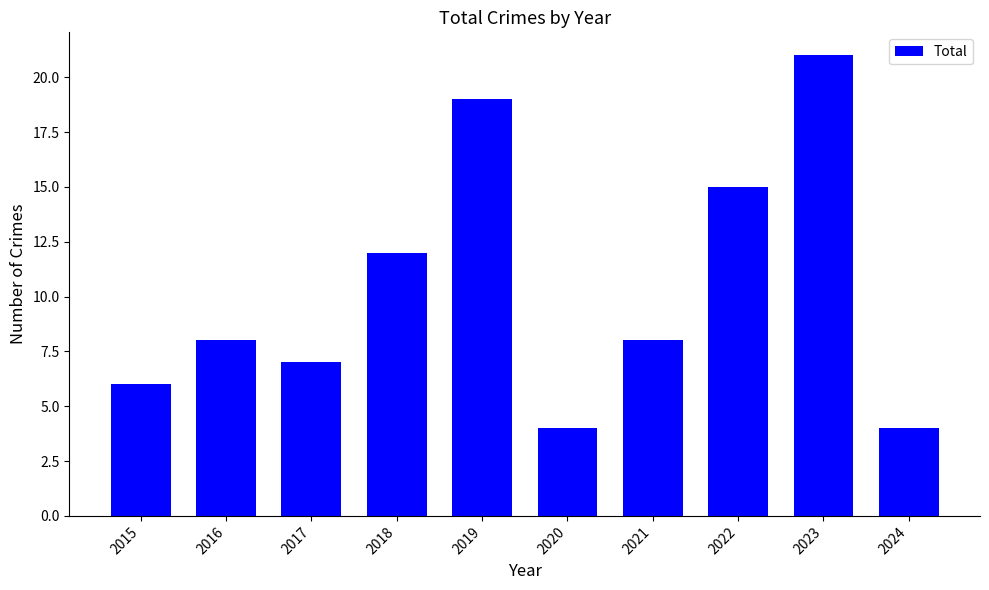

The value at 2017 is 3. True or false?

False